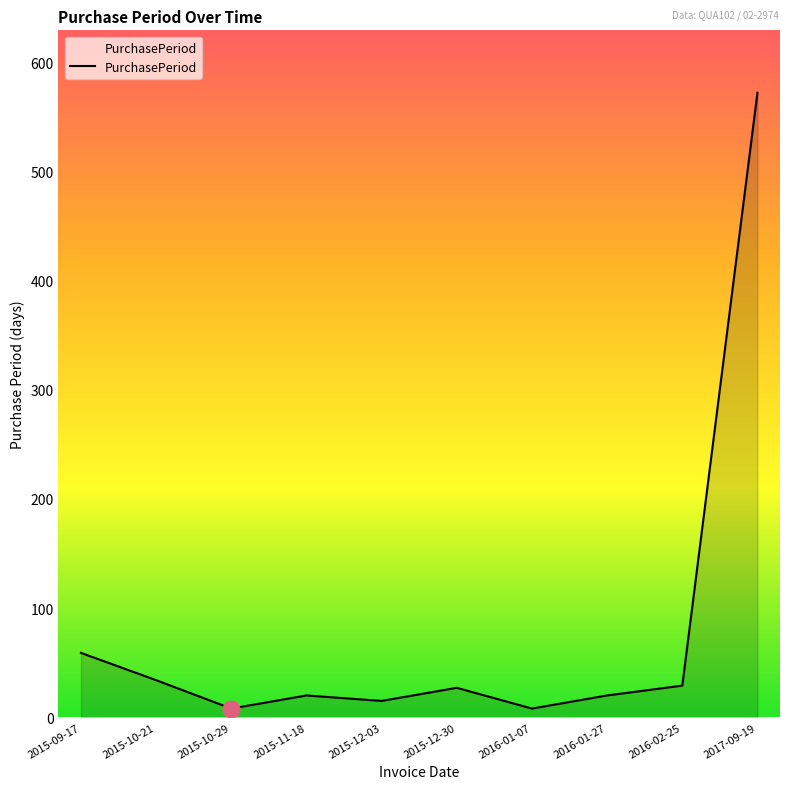

What position from the left is 2016-02-25?

9